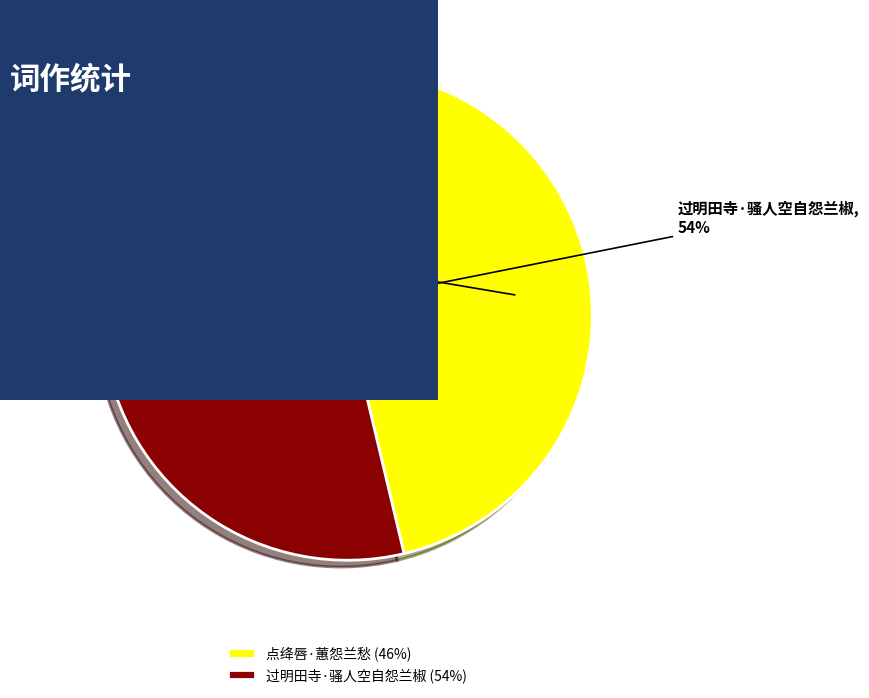

What is the smallest slice in the pie chart?

点绛唇·蕙怨兰愁